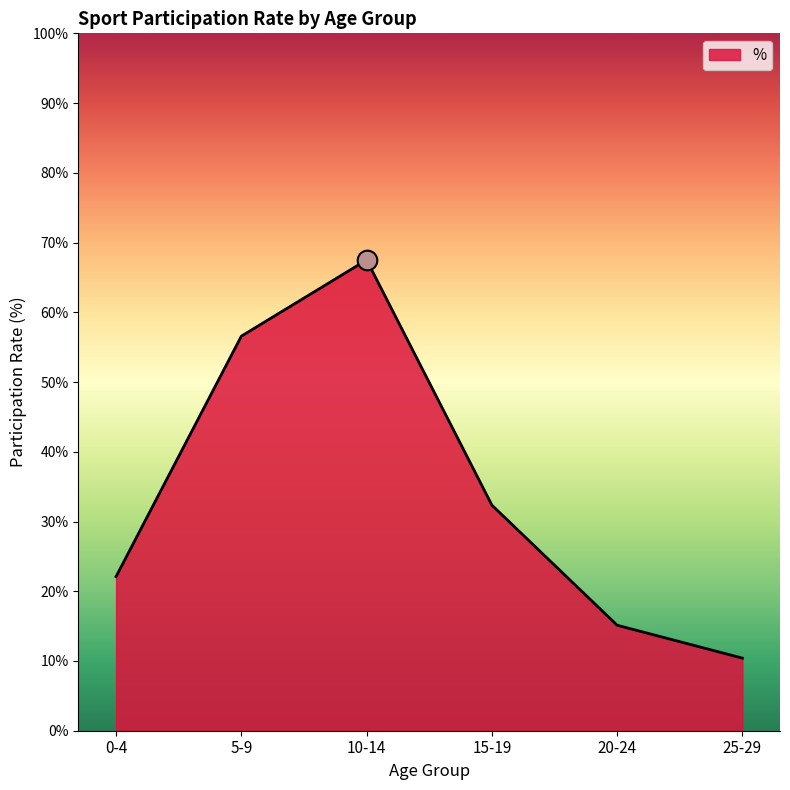

Which has a higher value, 15-19 or 0-4?

15-19